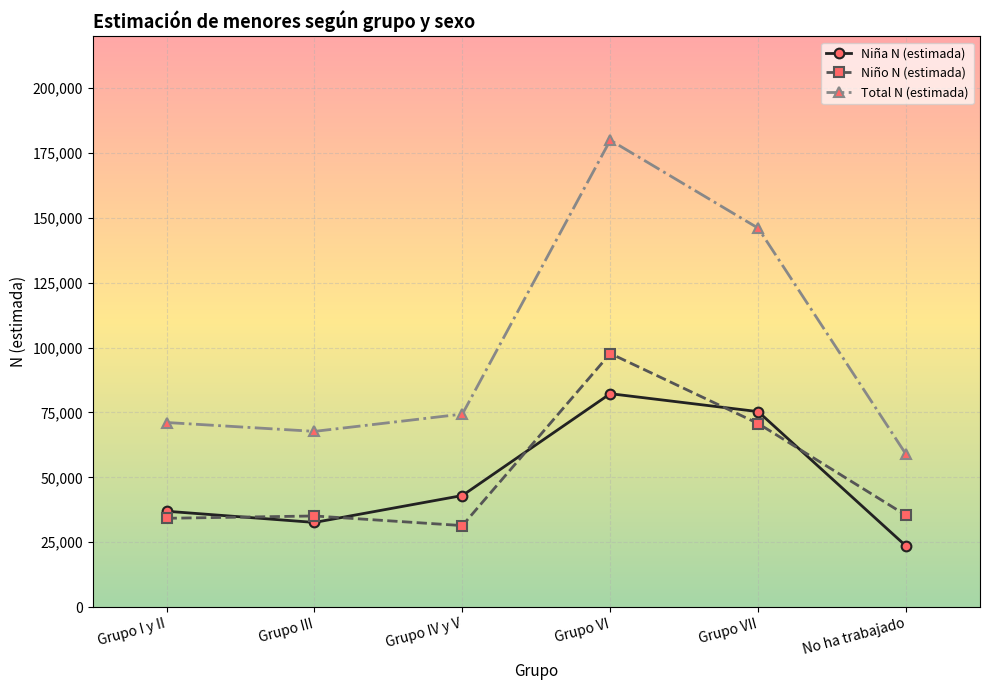

What is the label of the 5th point from the right?

Grupo III